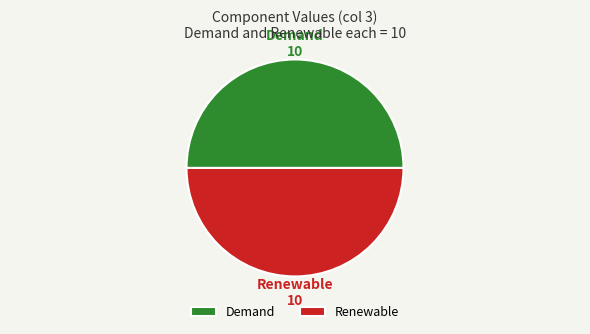

Combined, do Renewable and Demand account for over 50%?

Yes